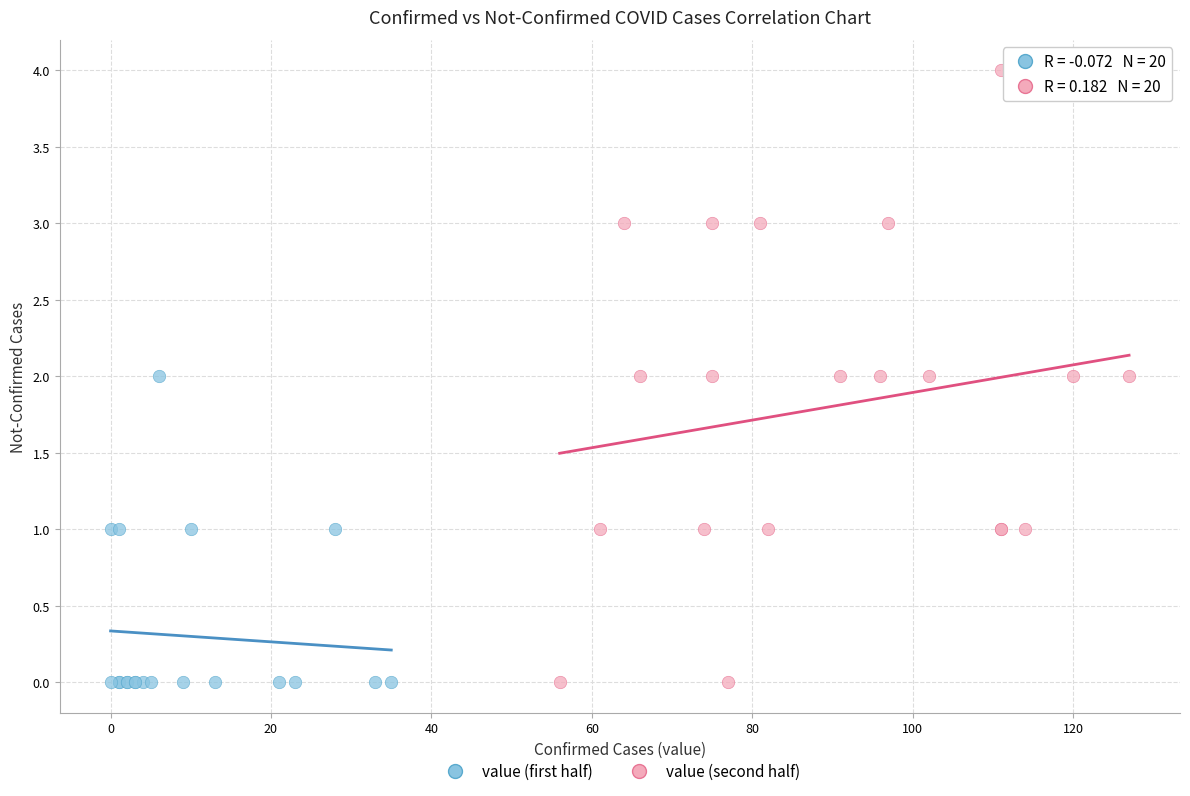

Which series has the largest Y range (max minus min)?

value (second half)